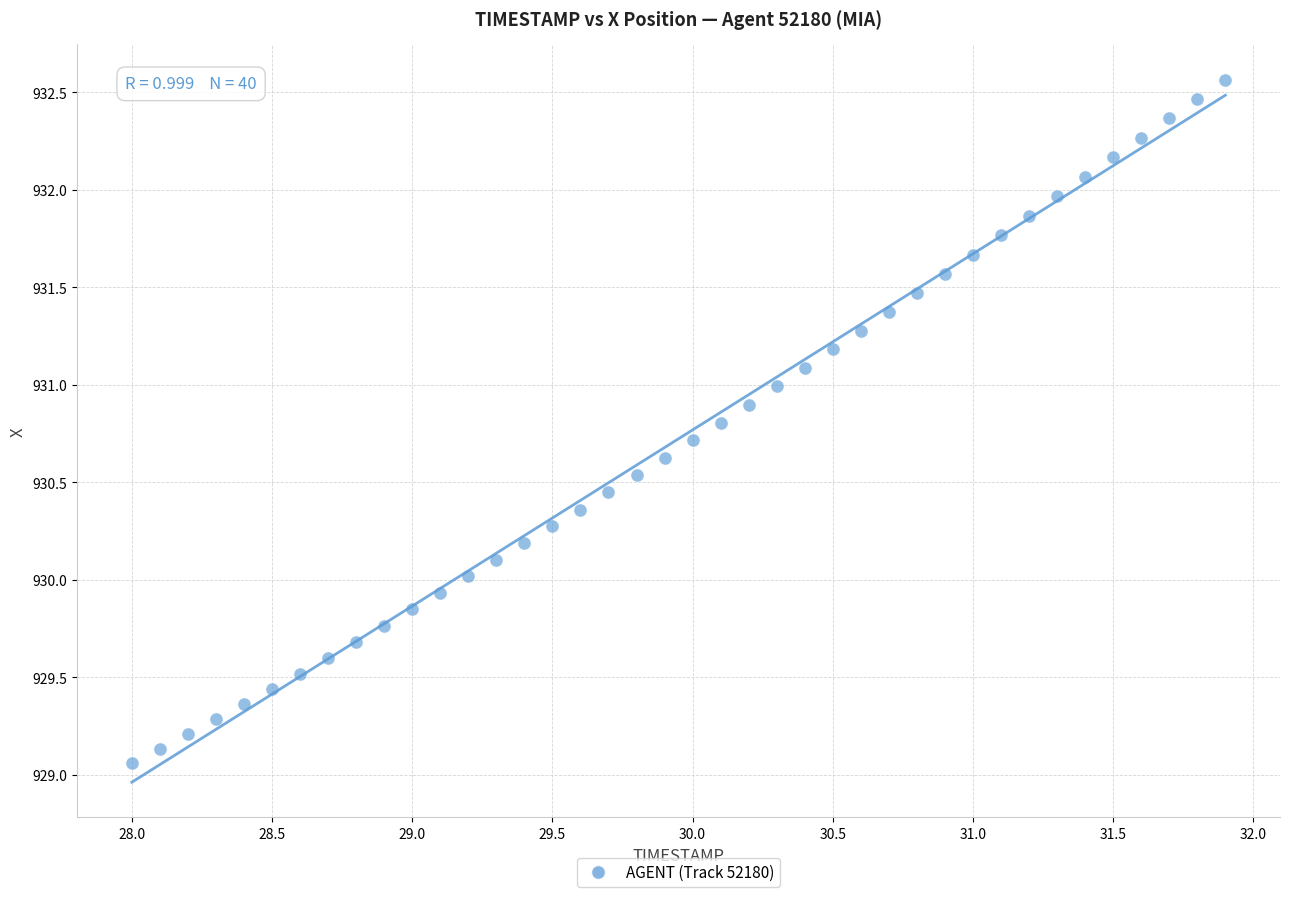

What is the range of X values (max minus min)?

3.9